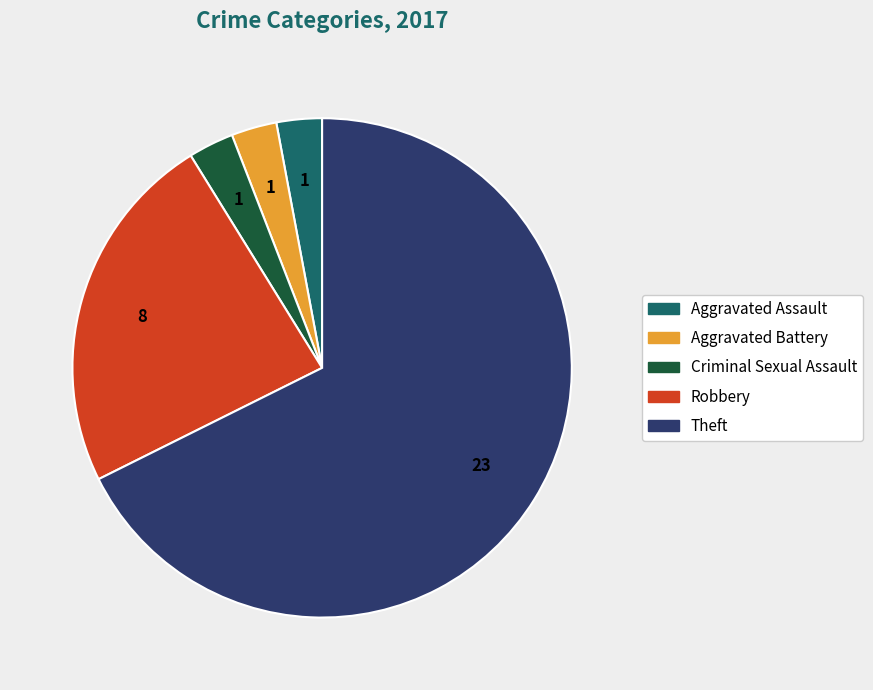

Does any single category account for the majority?

Yes